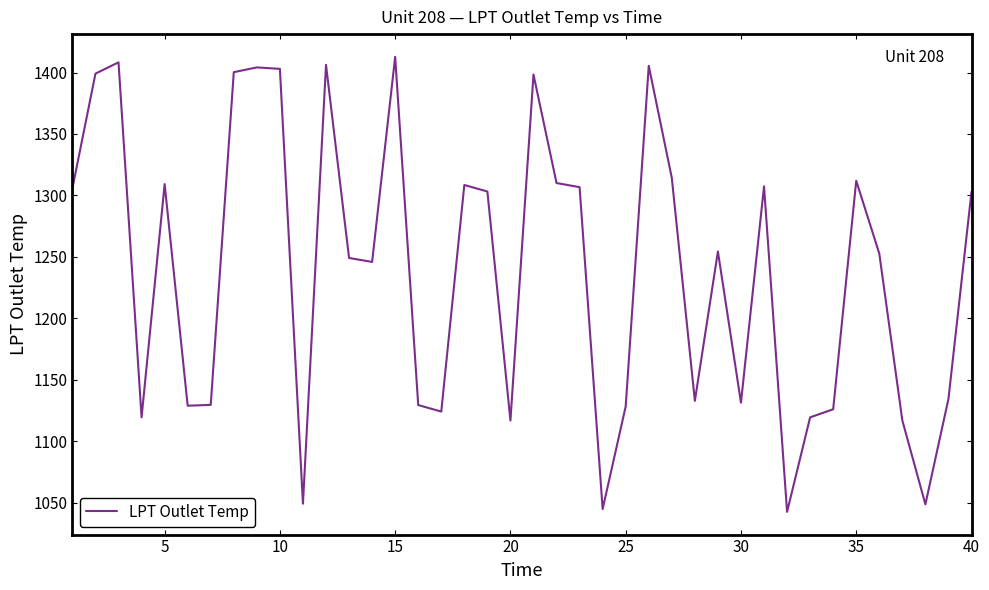

How many series are shown in this chart?

1